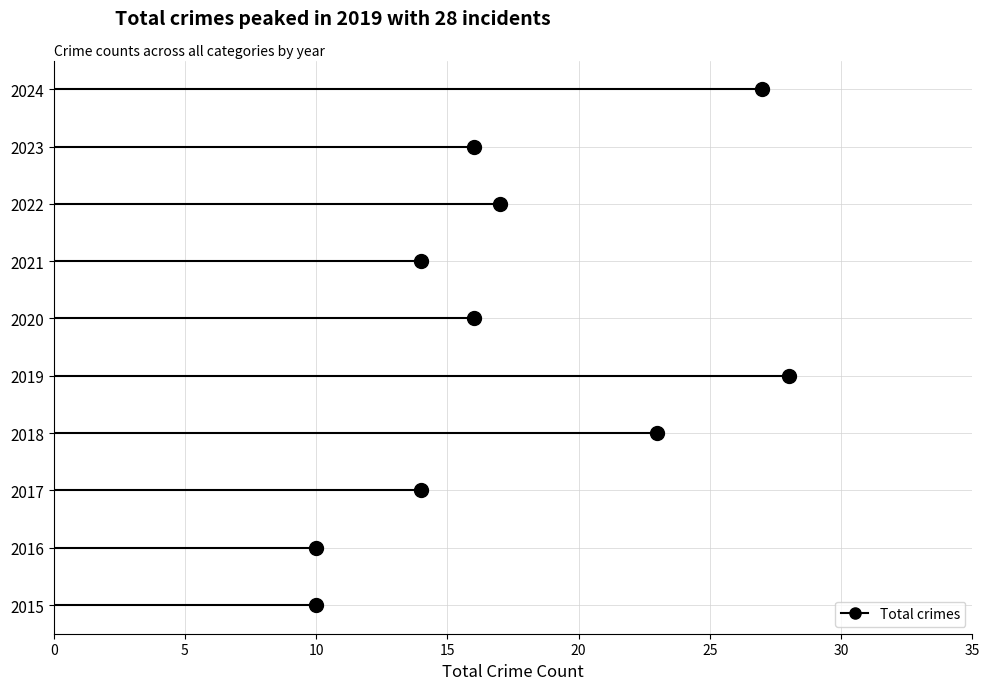

Read the value at 2021, to the nearest 10.

10